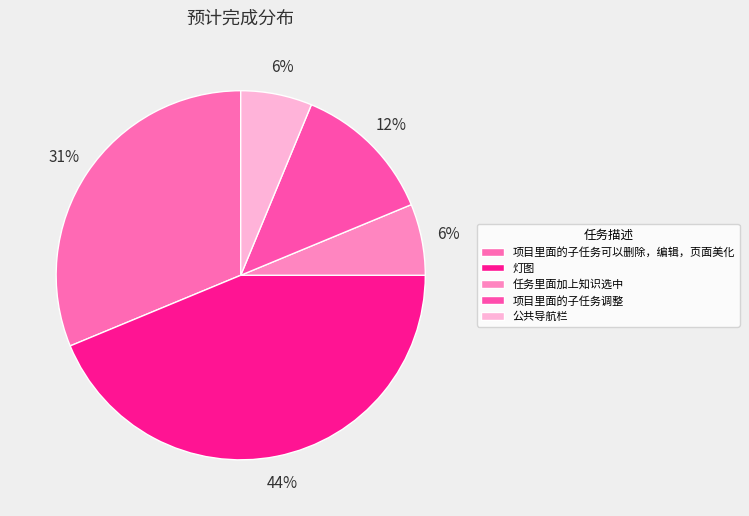

Rank the categories by value from lowest to highest.

任务里面加上知识选中, 公共导航栏, 项目里面的子任务调整, 项目里面的子任务可以删除，编辑，页面美化, 灯图